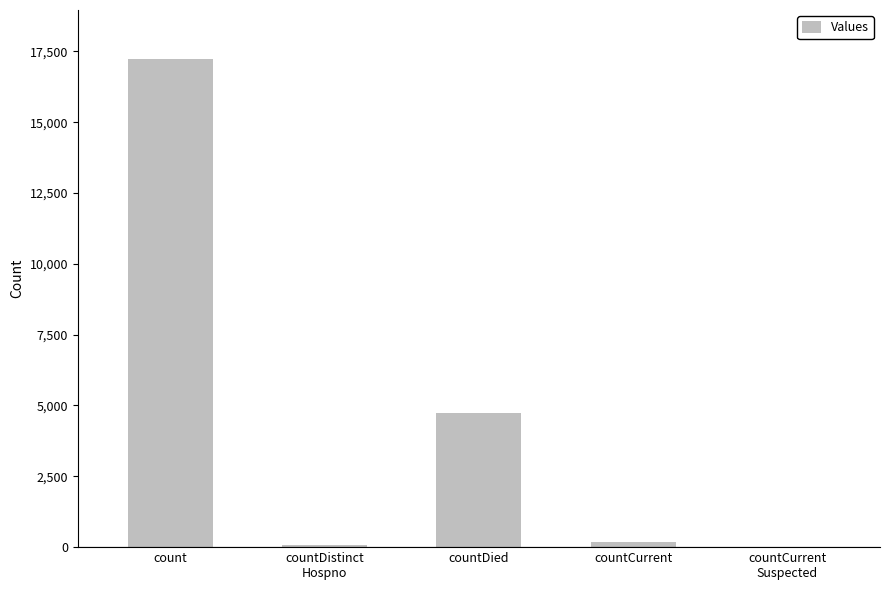

What is the change in value from countDistinct
Hospno to countDied?

+4678